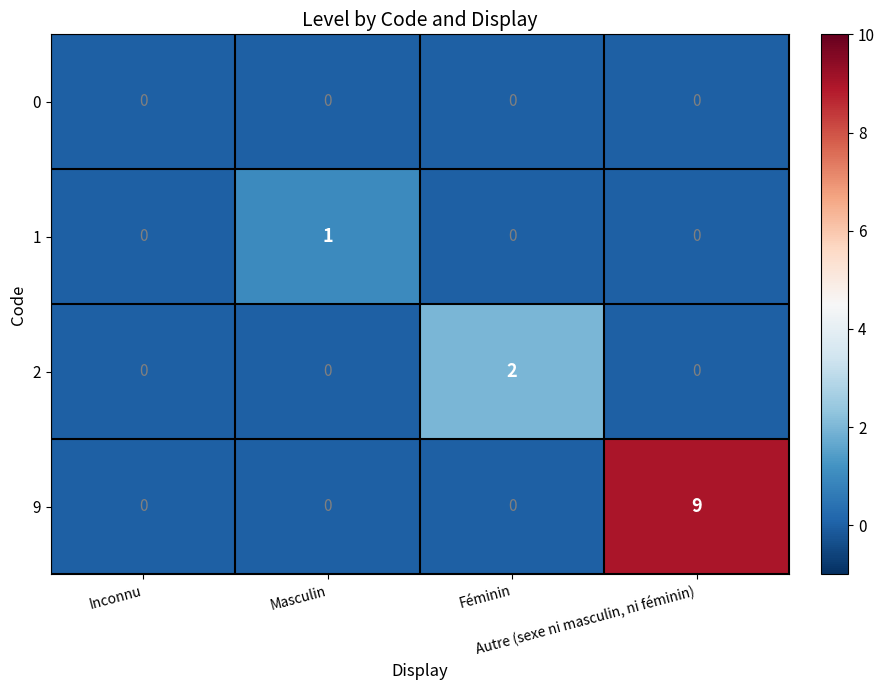

What is the maximum value shown in the chart?

9